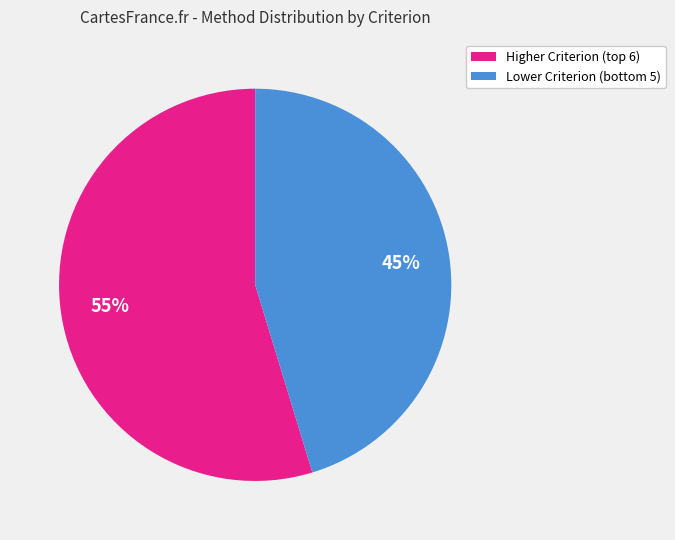

To the nearest percent, what is the average slice percentage?

50%